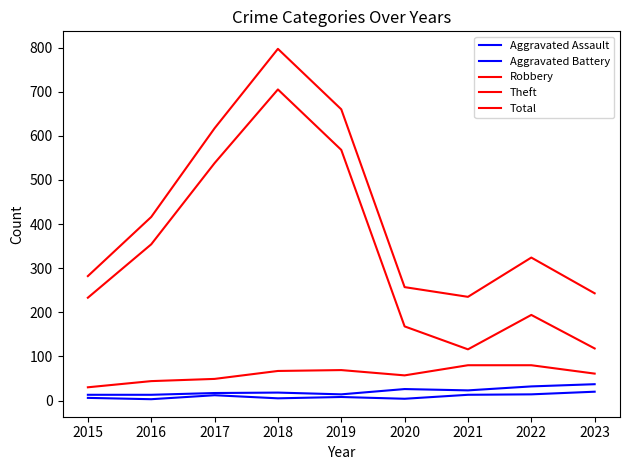

How many lines are shown in the chart?

5